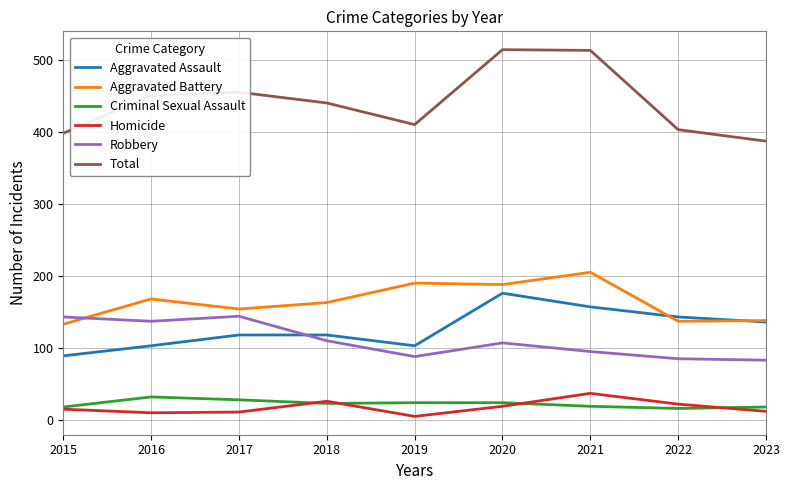

What is the difference between the second highest and second lowest values in the Total series?

115